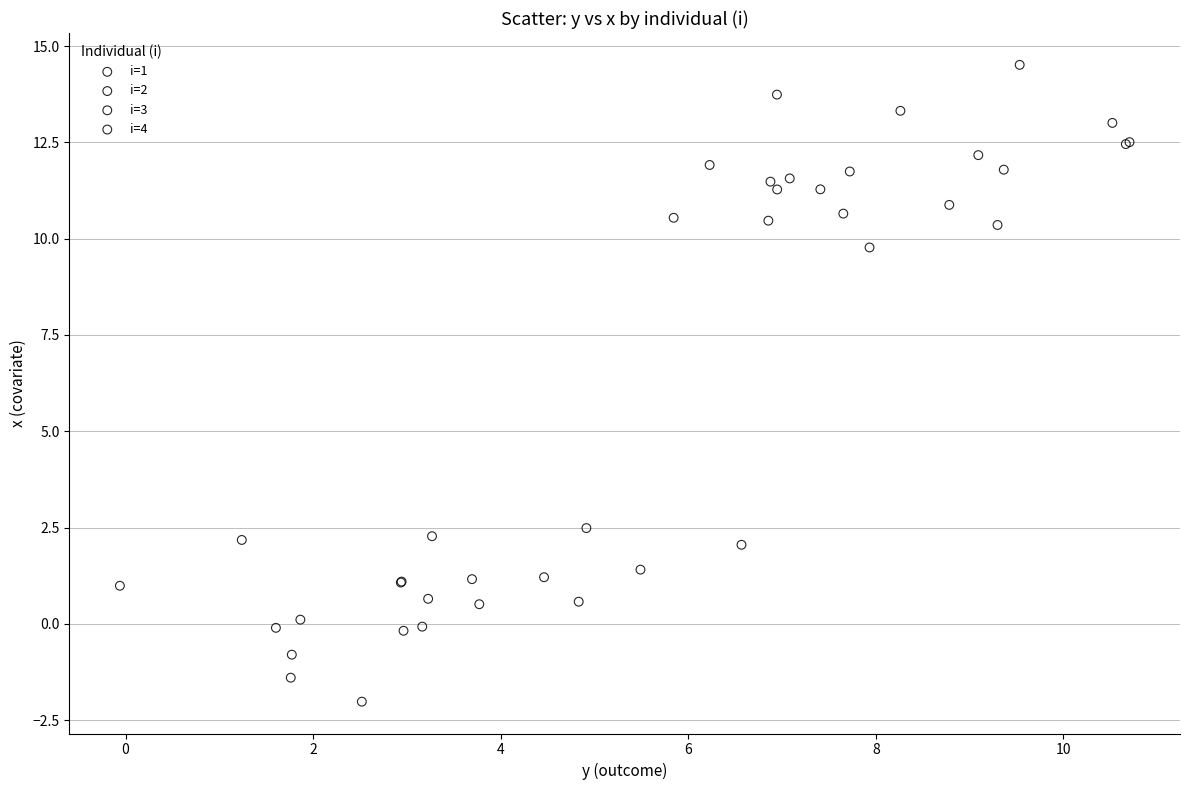

Which series reaches the maximum Y coordinate?

i=4